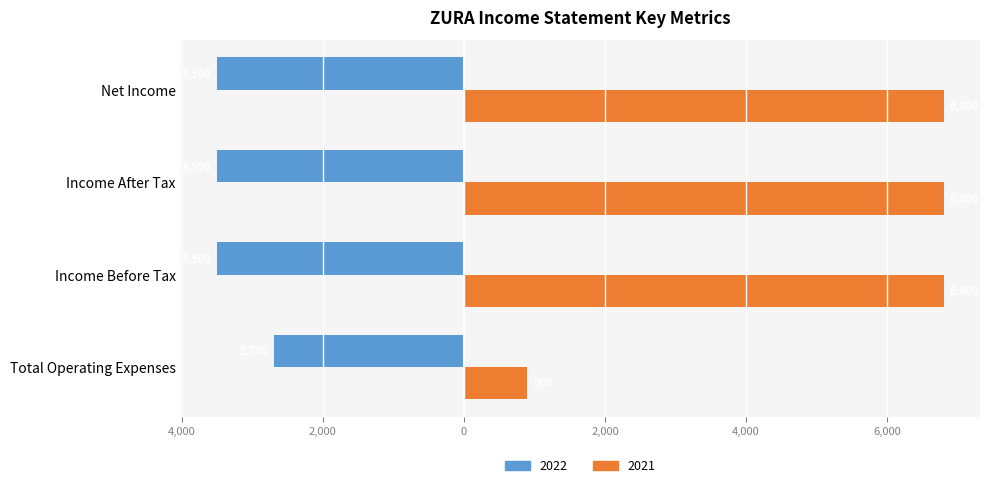

What are all the series names shown in the legend?

2022, 2021